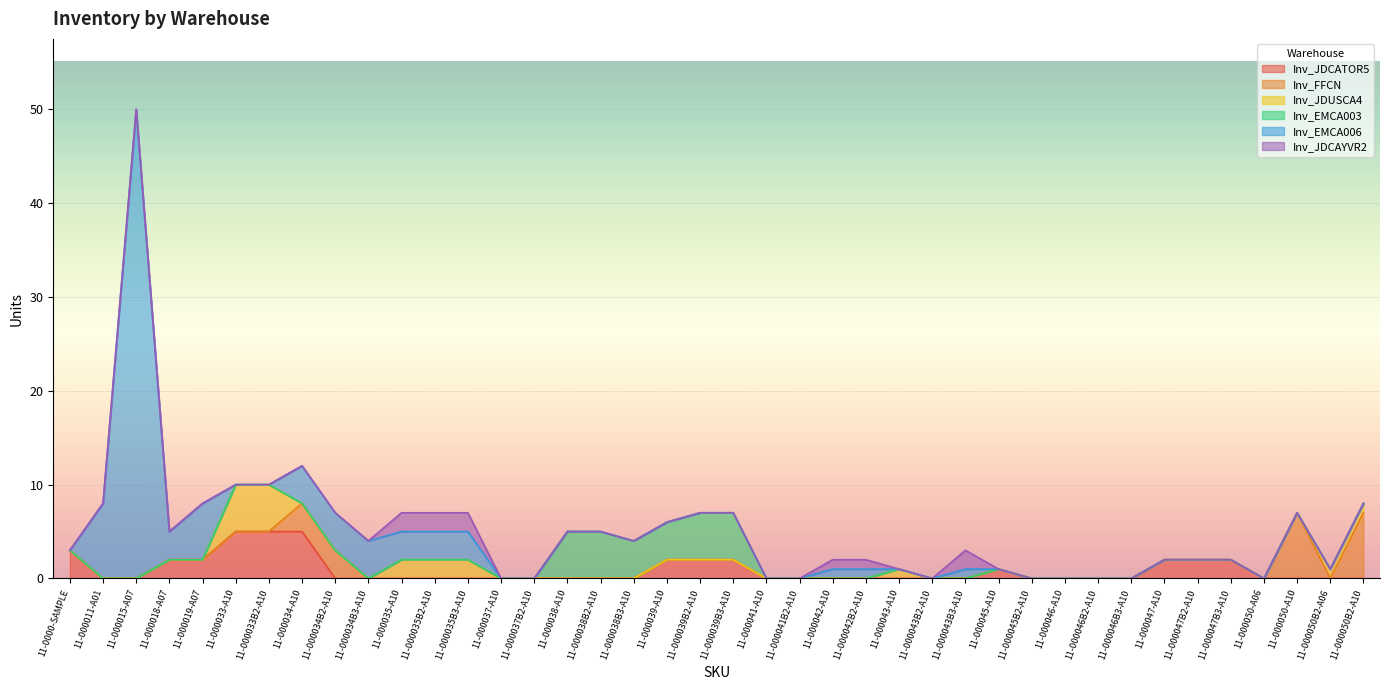

At which category is the sum across all series the highest?

11-000015-A07